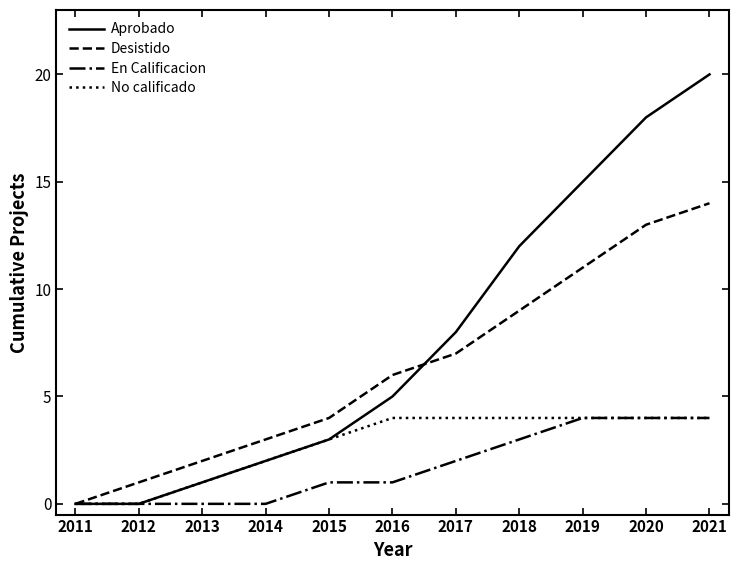

List the series in order of their overall mean, lowest first.

En Calificacion, No calificado, Desistido, Aprobado